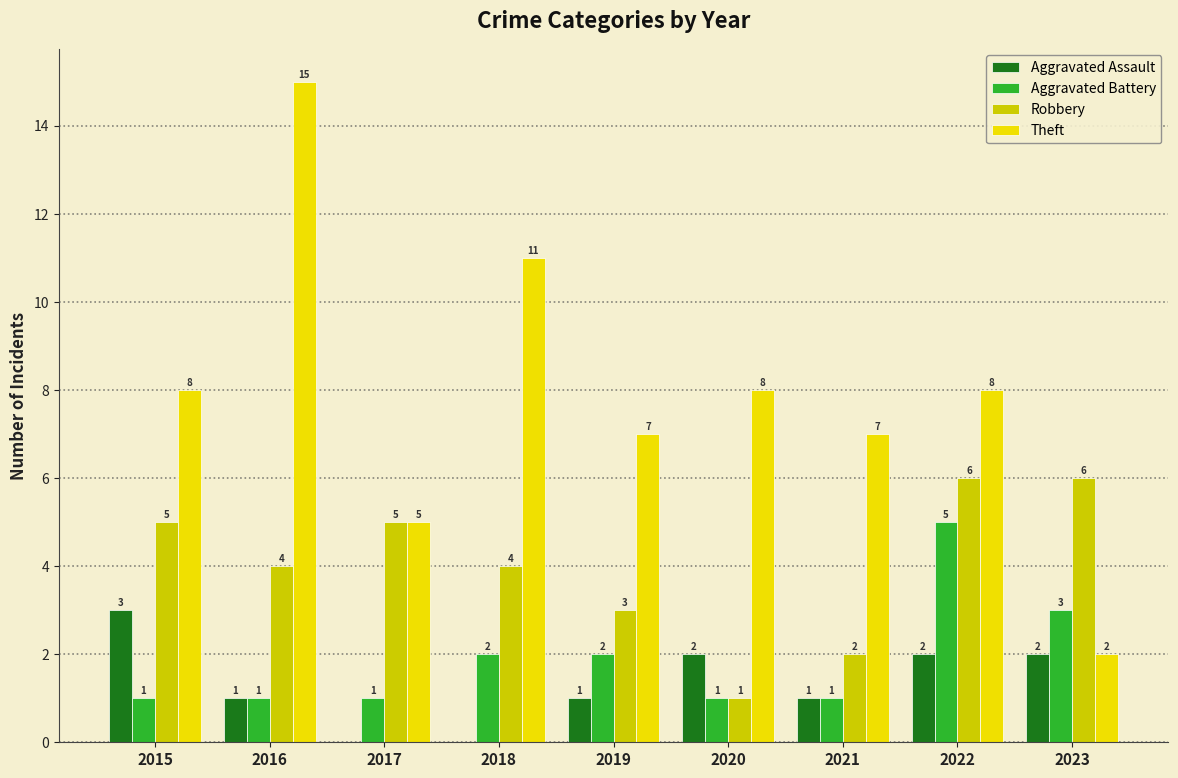

What value does the Robbery series have at 2022?

6